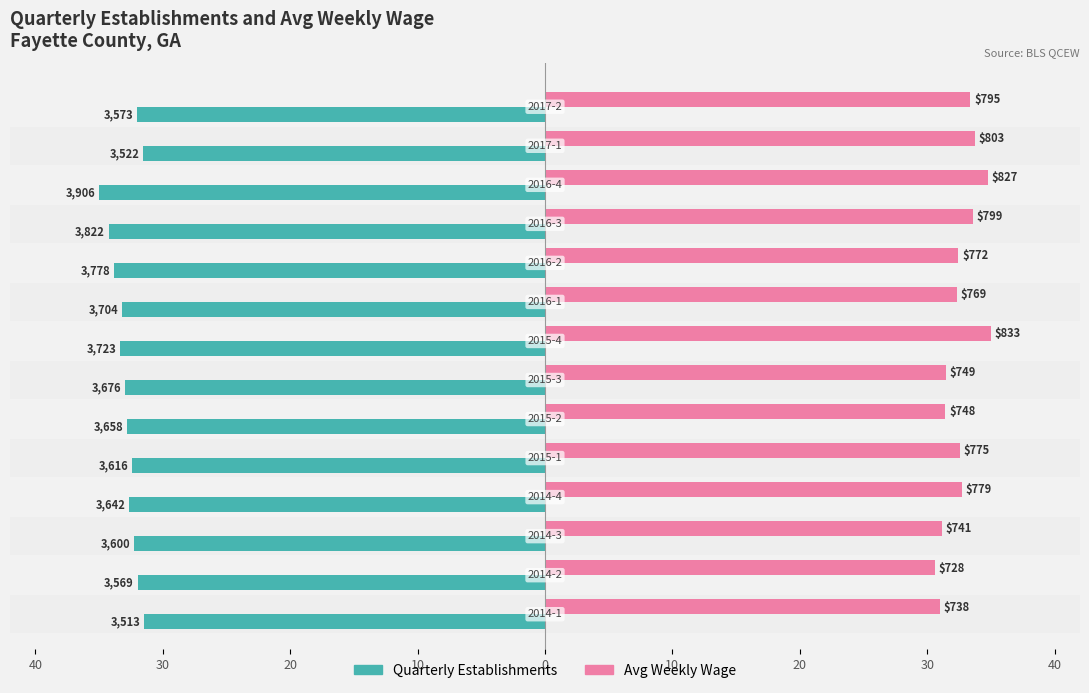

What is the minimum value shown in the chart?

-35.0